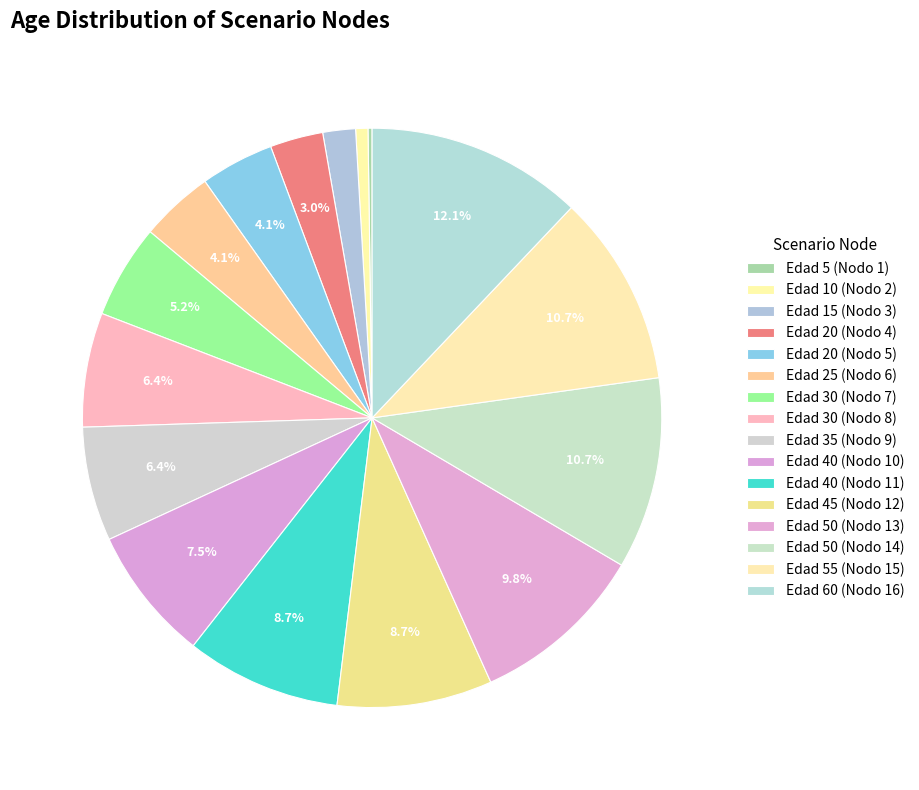

Rank the categories by value from highest to lowest.

Edad 60 (Nodo 16), Edad 50 (Nodo 14), Edad 55 (Nodo 15), Edad 50 (Nodo 13), Edad 40 (Nodo 11), Edad 45 (Nodo 12), Edad 40 (Nodo 10), Edad 30 (Nodo 8), Edad 35 (Nodo 9), Edad 30 (Nodo 7), Edad 20 (Nodo 5), Edad 25 (Nodo 6), Edad 20 (Nodo 4), Edad 15 (Nodo 3), Edad 10 (Nodo 2), Edad 5 (Nodo 1)